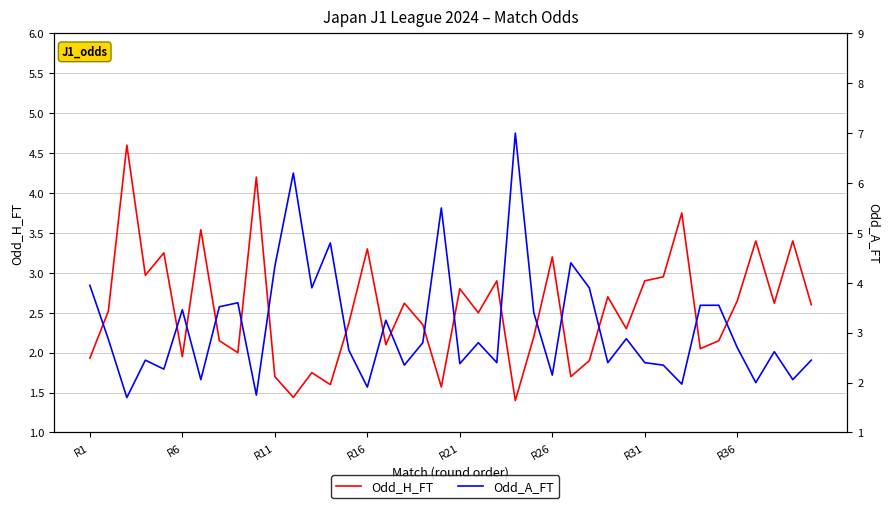

Is the value of Odd_A_FT at 30 greater than the value of Odd_H_FT at 24?

Yes